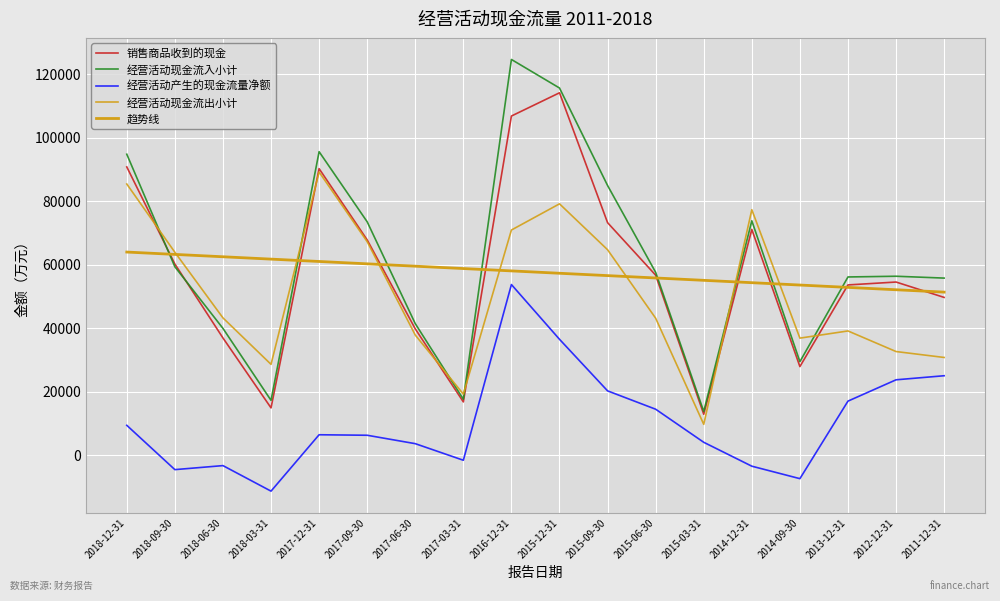

True or false: 经营活动产生的现金流量净额 and 经营活动现金流入小计 cross at least once.

False